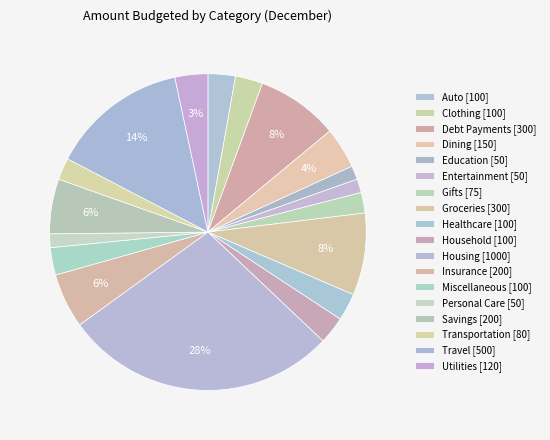

To the nearest percent, what is the combined percentage of Personal Care and Transportation?

4%